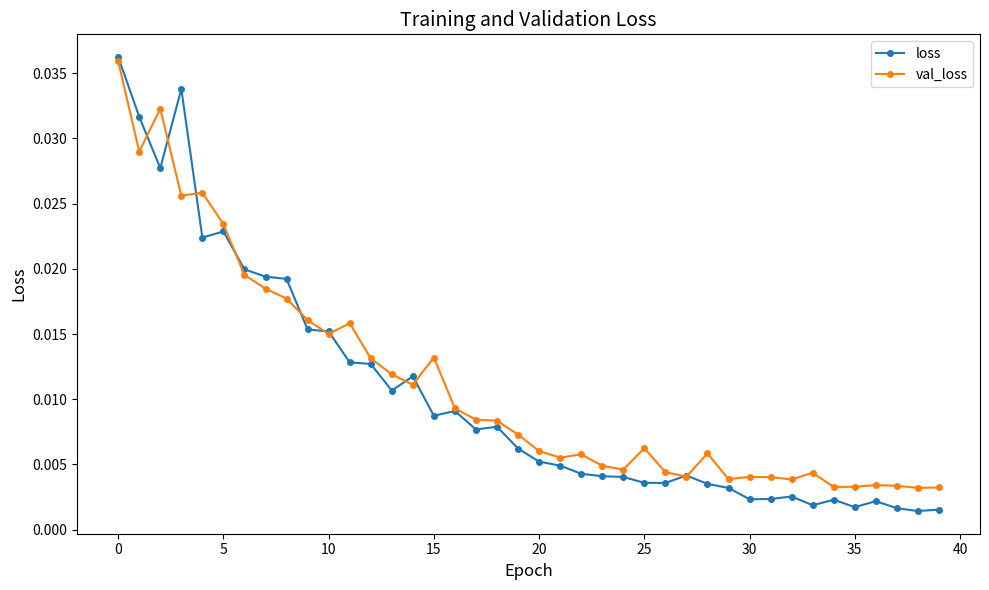

True or false: loss has more than 0 interior local peaks.

True